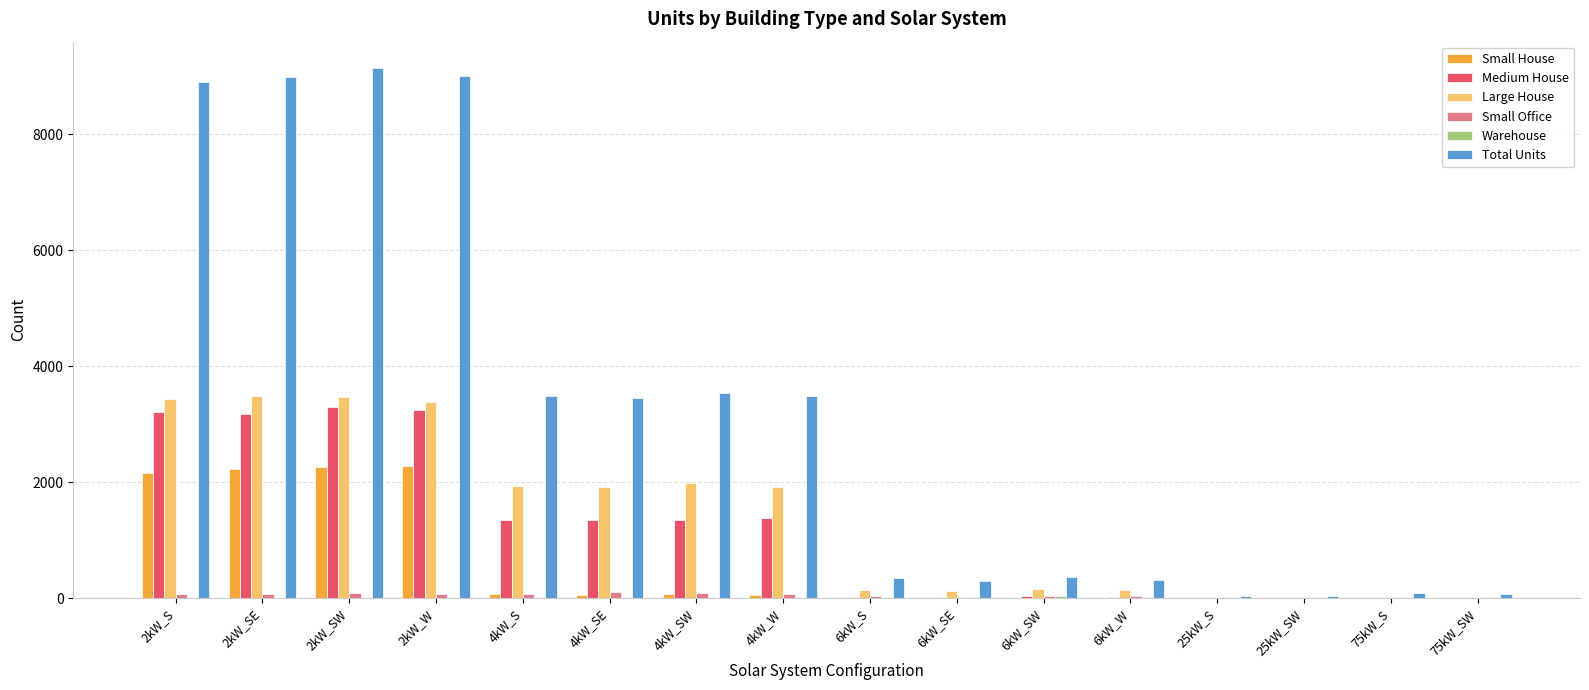

Which series has the largest total across all categories?

Total Units